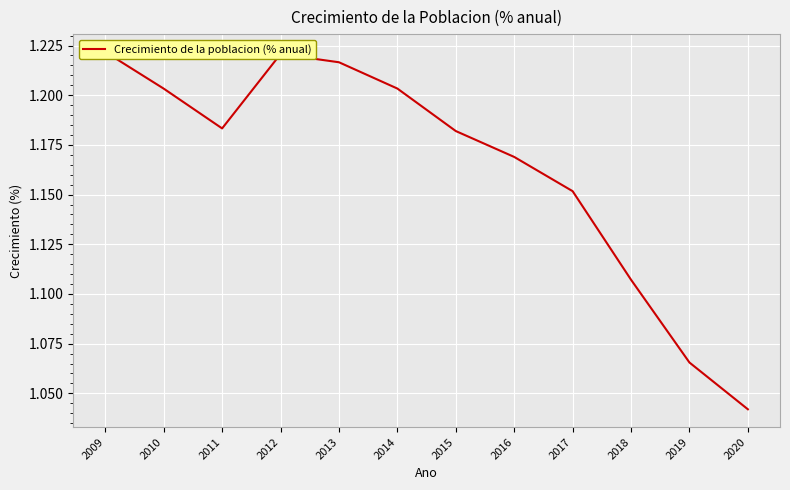

Reading right to left, transcribe all the data shown in this chart.

1.0	1.1	1.1	1.2	1.2	1.2	1.2	1.2	1.2	1.2	1.2	1.2